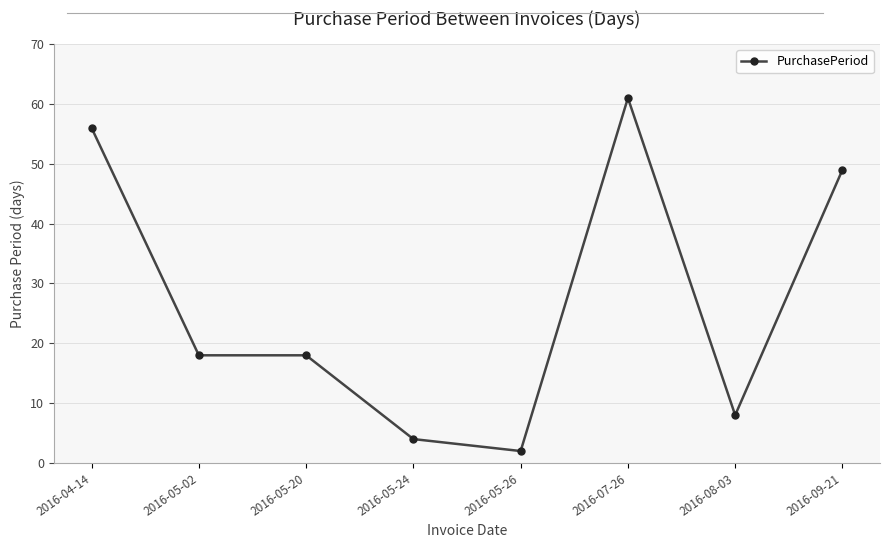

Does the chart have visible grid lines?

Yes